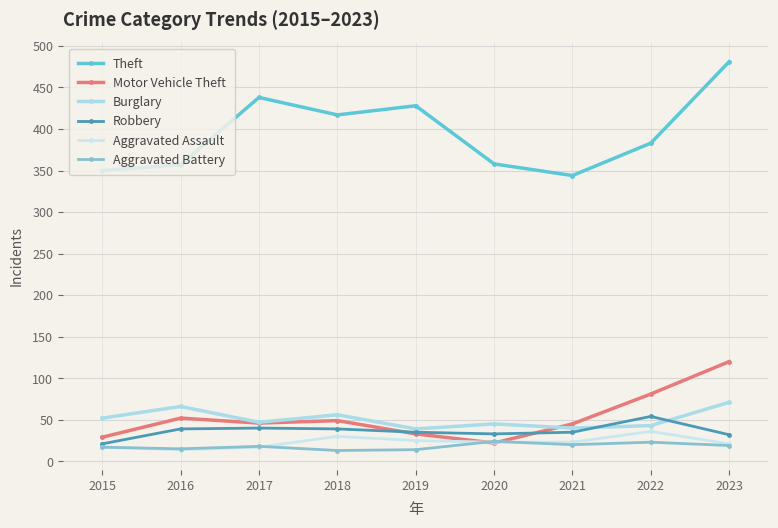

Reading left to right, list all the values displayed in this chart.

Theft: 350	357	438	417	428	358	344	383	481
Motor Vehicle Theft: 29	52	46	49	33	22	45	81	120
Burglary: 52	66	47	56	39	45	40	43	71
Robbery: 21	39	40	39	35	33	35	54	32
Aggravated Assault: 17	14	17	30	25	23	23	36	21
Aggravated Battery: 17	15	18	13	14	24	20	23	19